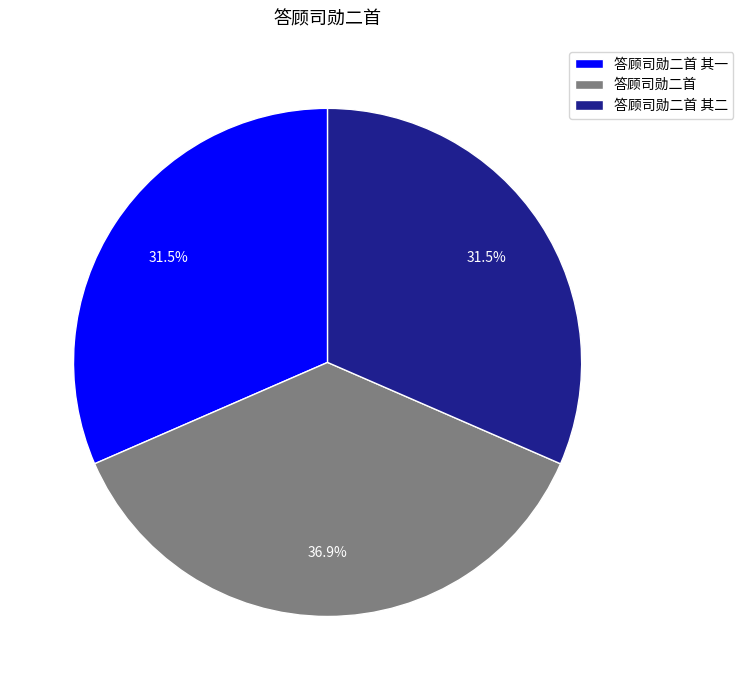

What percentage is NOT represented by 答顾司勋二首 其一?

68.5%